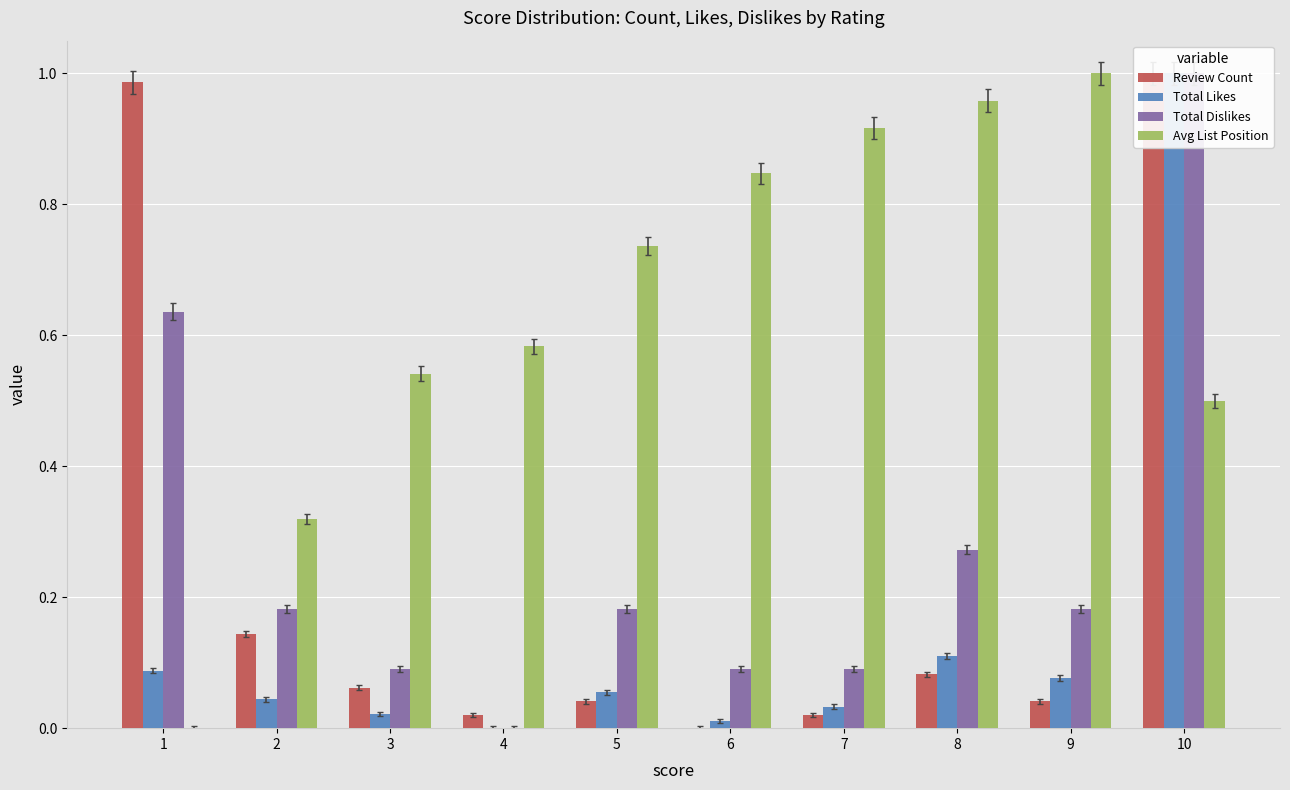

At 6, list the series in order from largest to smallest.

Avg List Position, Total Dislikes, Total Likes, Review Count